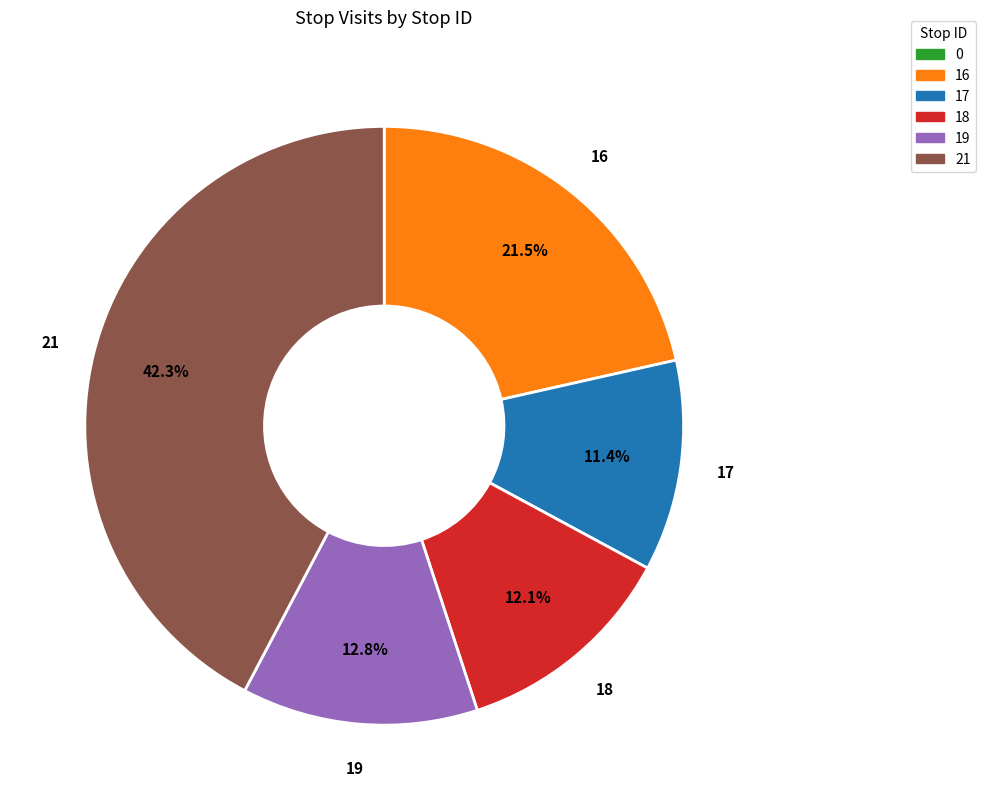

What is the largest slice in the pie chart?

21